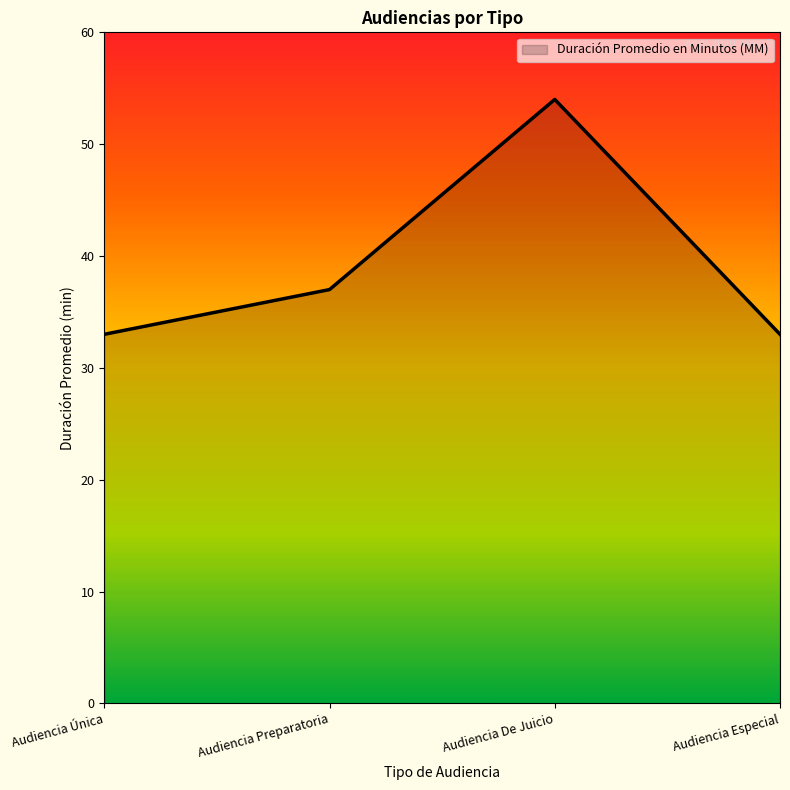

True or false: the data shows 12 at Audiencia De Juicio.

False